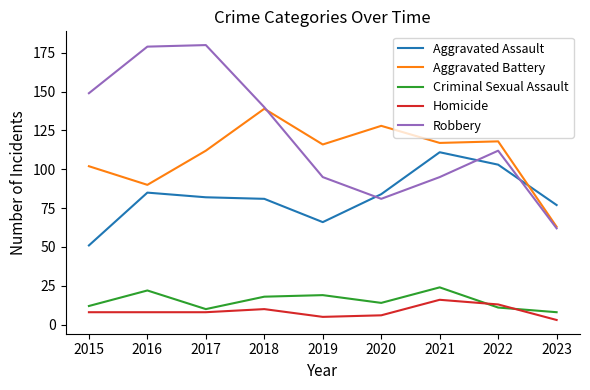

What is the highest value of the Aggravated Assault series?

111